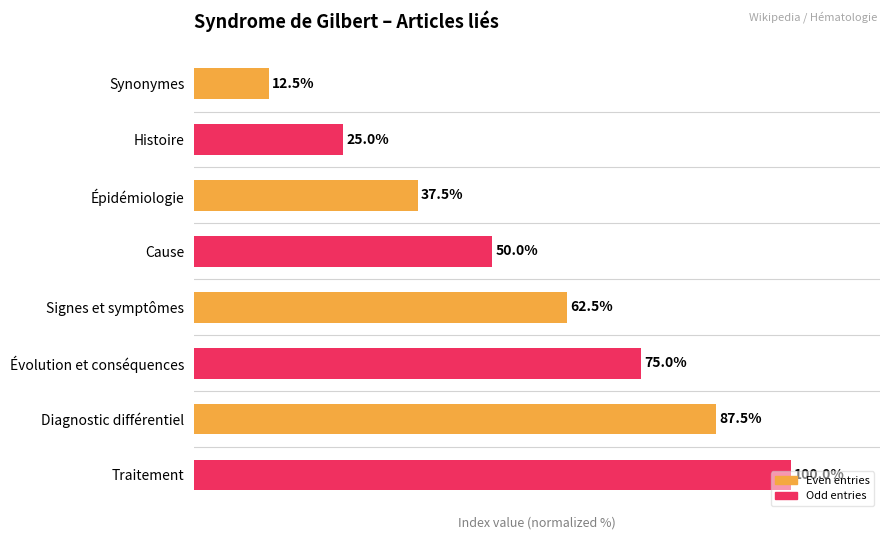

What is the label of the 1st bar from the top?

Synonymes